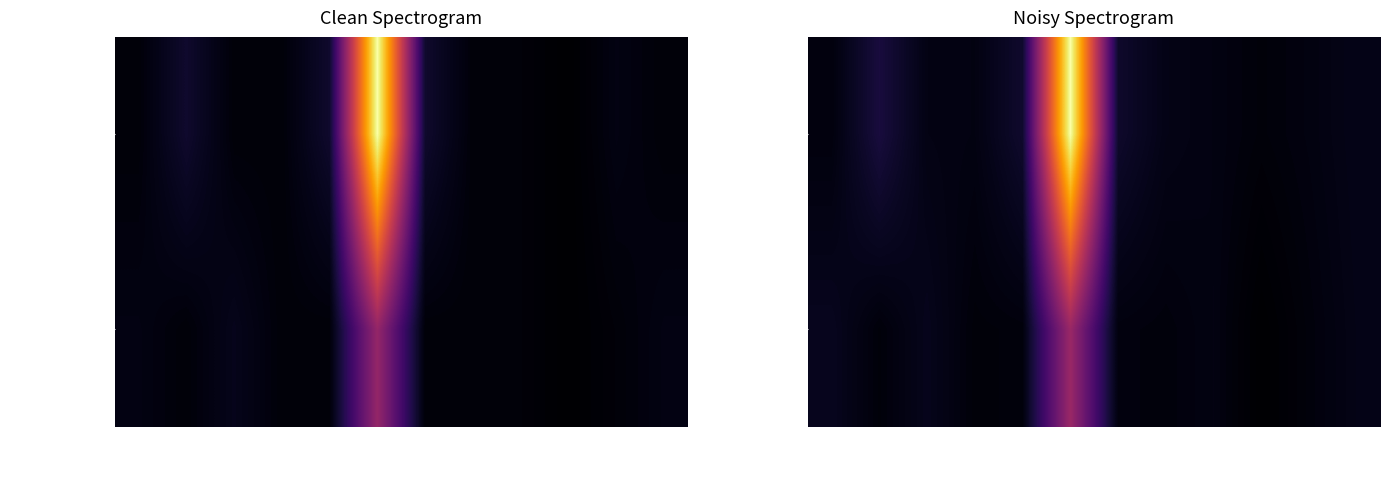

Rank the series by their maximum value, from lowest to highest.

Settings, ApiContextTests